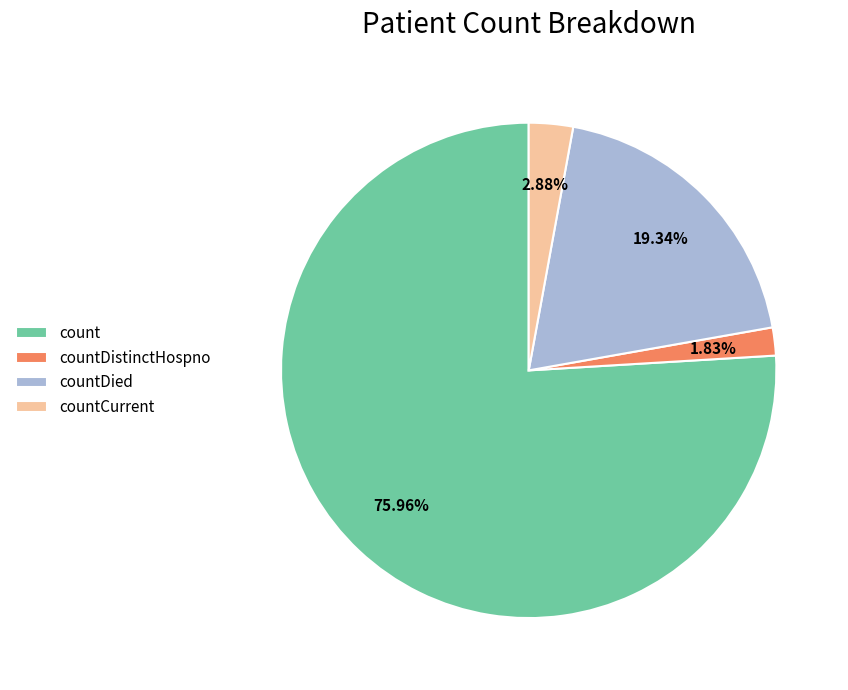

Between countDied and countDistinctHospno, which is larger?

countDied